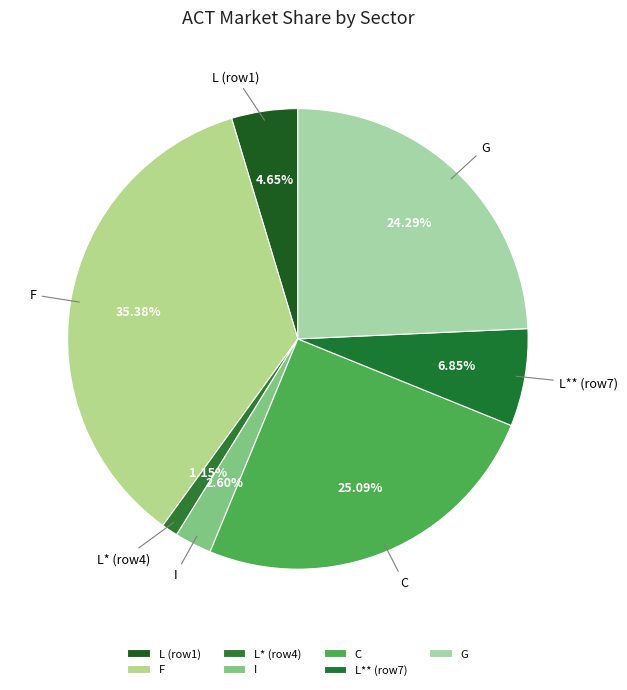

Is the sum of I and L* (row4) greater than half?

No